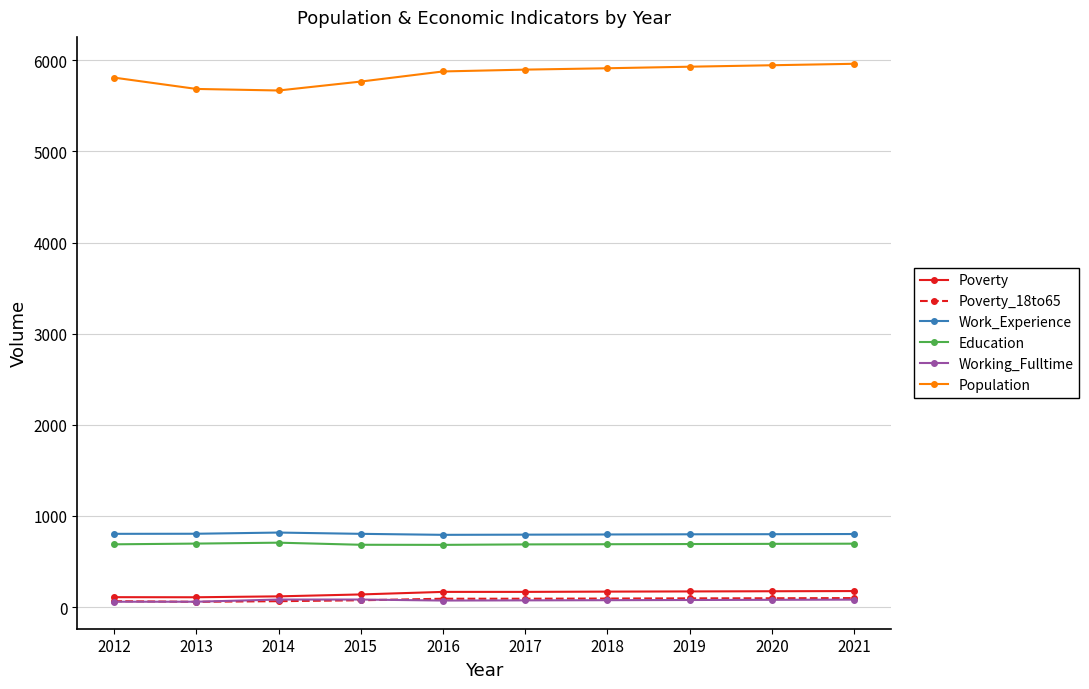

The value of Population at 2020 is 8753. True or false?

False